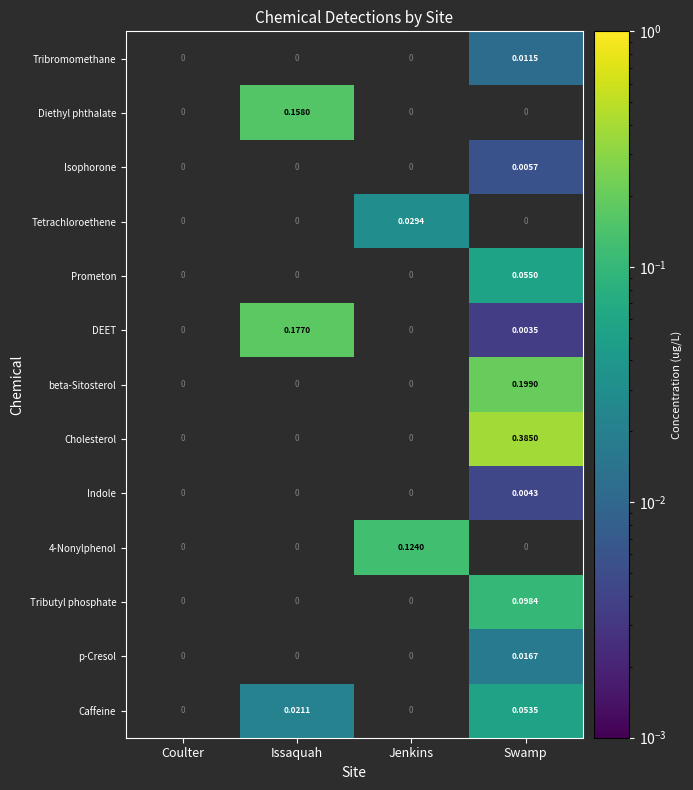

How many series are shown in this chart?

13